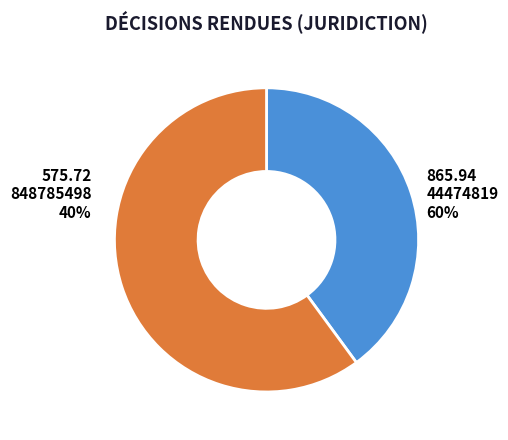

To the nearest percent, what percentage of the pie is 44474819?

60%